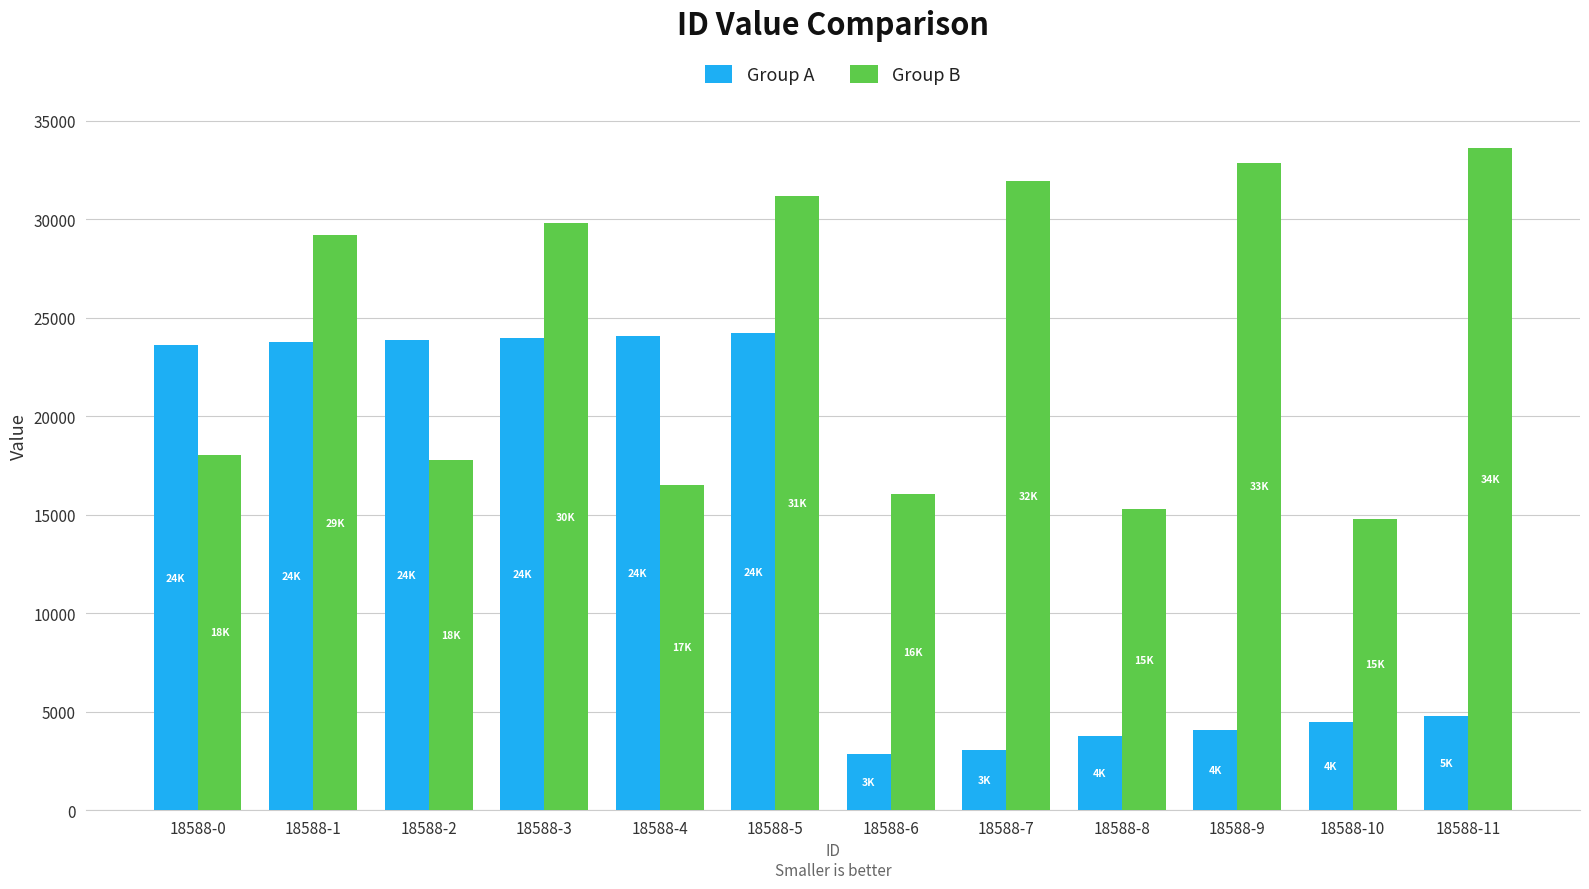

What is the smallest value displayed?

2837.5